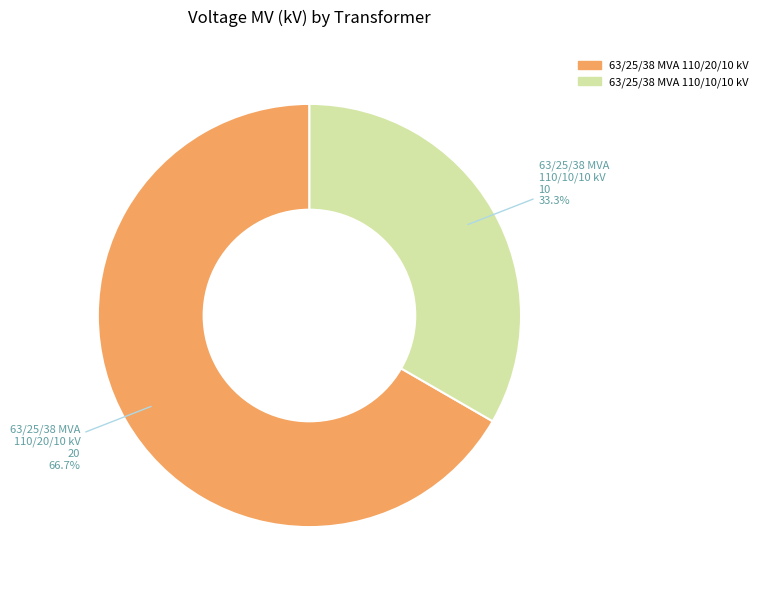

To the nearest percent, what is the average slice percentage?

50%